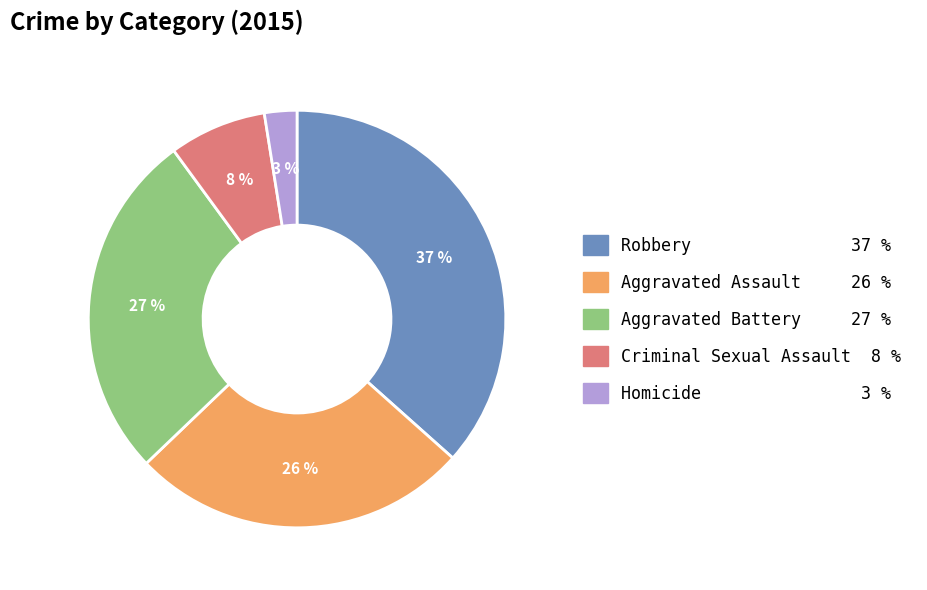

Approximately how many times larger is the value at Robbery 37 % compared to Aggravated Assault 26 %?

1.4